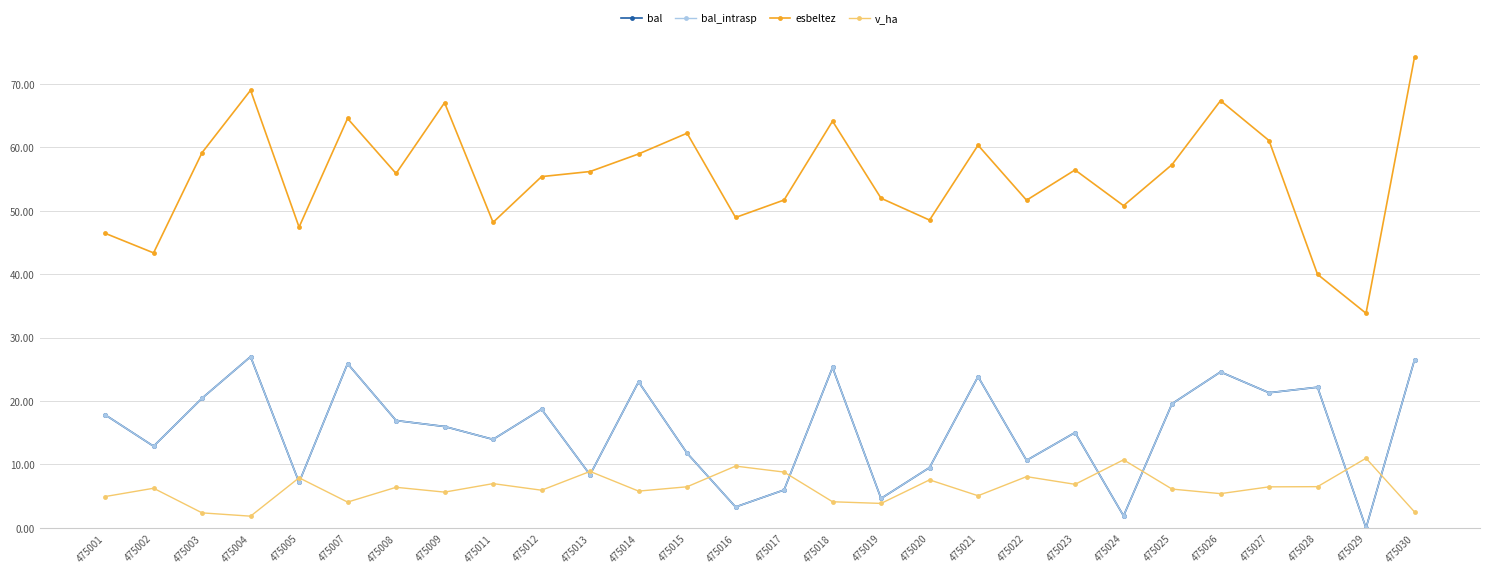

What is the difference between the second highest and minimum values in the bal series?

26.5